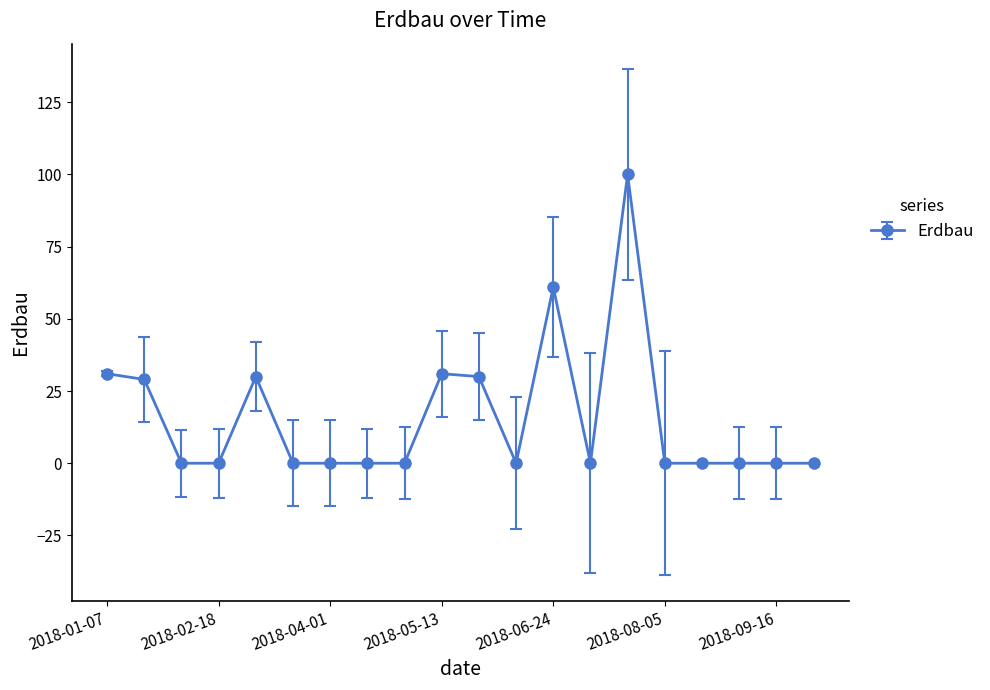

What is the greatest value displayed?

100